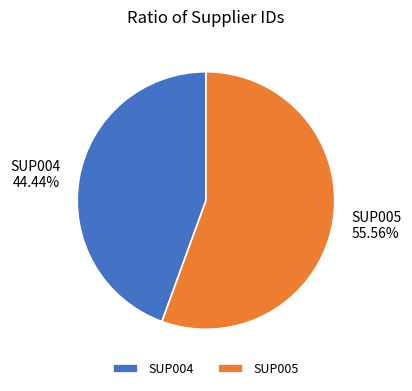

Count the number of slices in the pie.

2